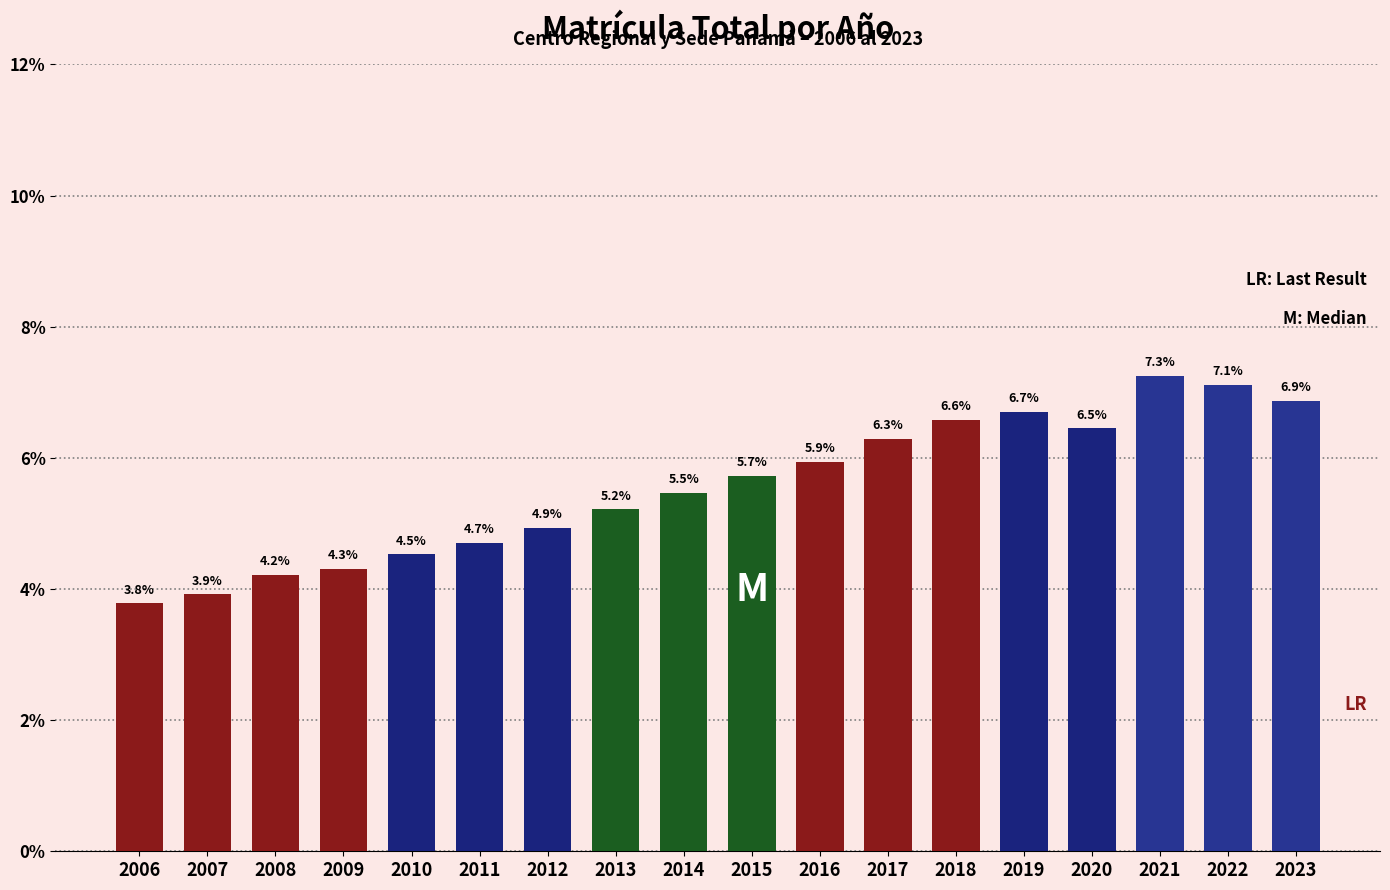

Reading left to right, what are all the values shown in this chart?

3.8	3.9	4.2	4.3	4.5	4.7	4.9	5.2	5.5	5.7	5.9	6.3	6.6	6.7	6.5	7.3	7.1	6.9